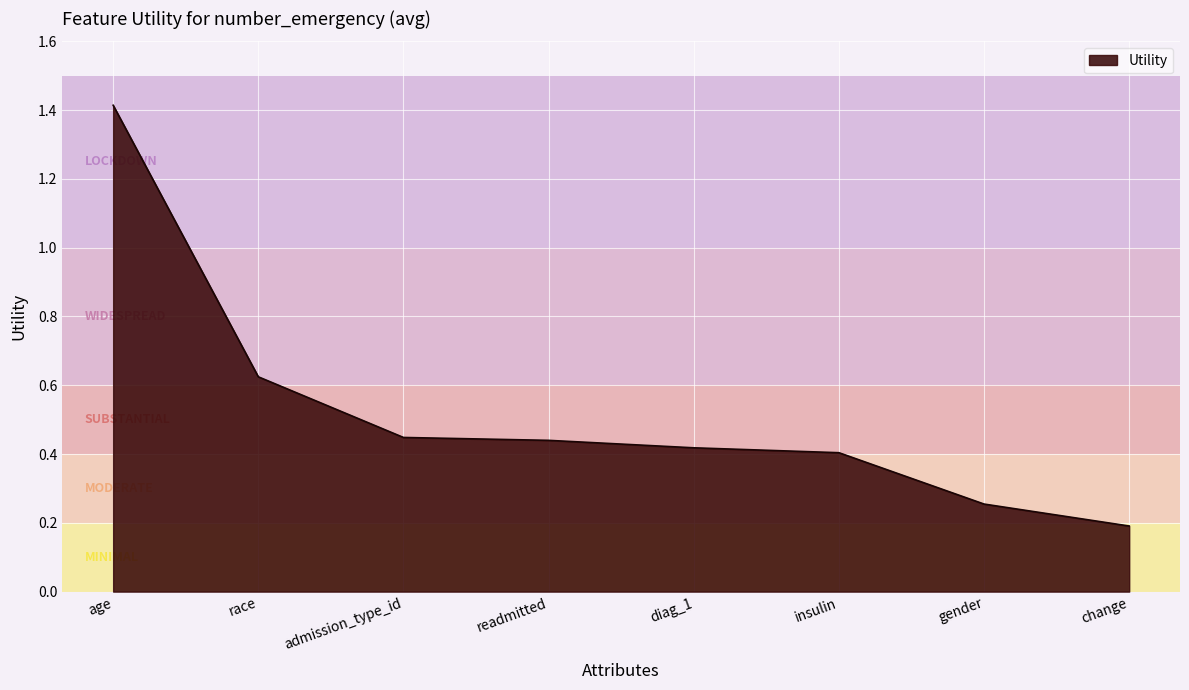

What is the difference between the maximum and minimum values?

1.2